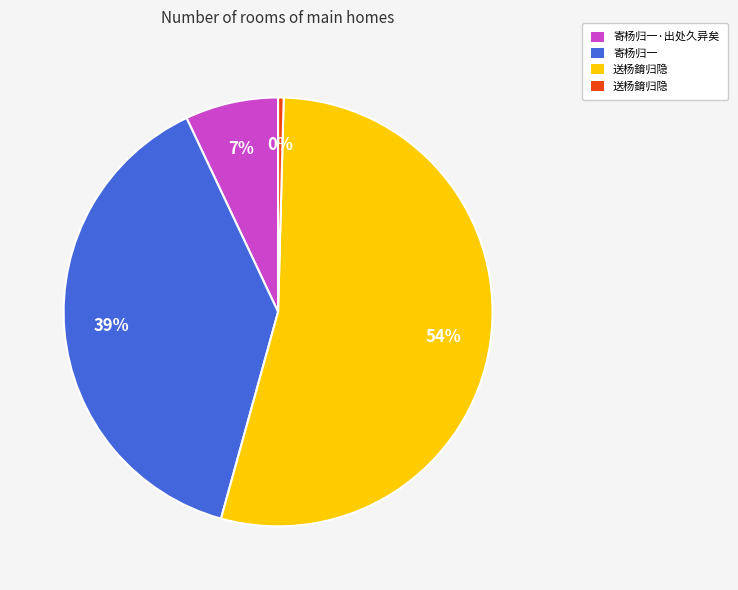

Is there any slice that represents more than half of the pie?

Yes